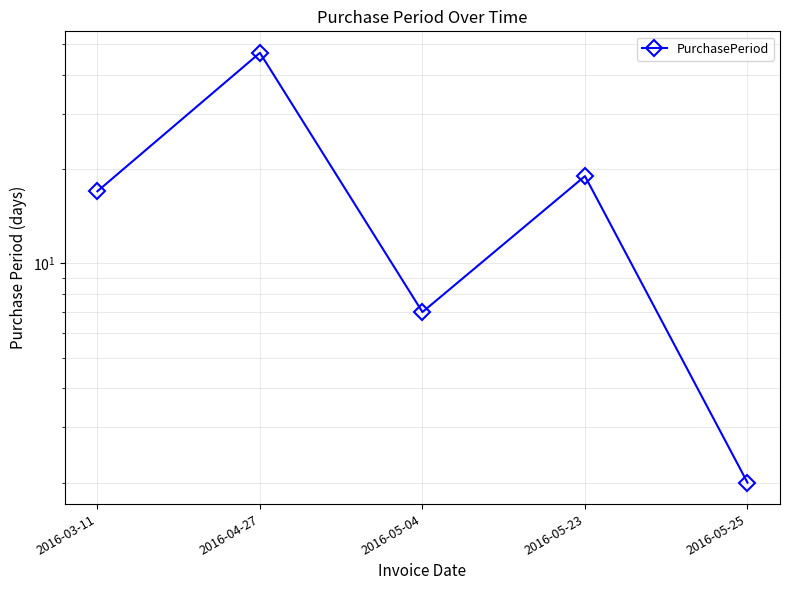

Count the number of categories in the chart.

5